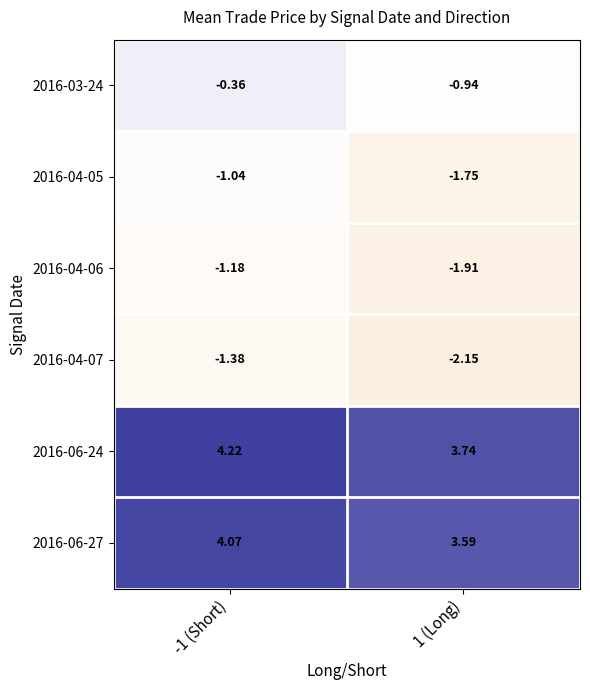

Reading left to right, transcribe all the data shown in this chart.

2016-03-24: -1 (Short)=-0.4	1 (Long)=-0.9
2016-04-05: -1 (Short)=-1.0	1 (Long)=-1.8
2016-04-06: -1 (Short)=-1.2	1 (Long)=-1.9
2016-04-07: -1 (Short)=-1.4	1 (Long)=-2.1
2016-06-24: -1 (Short)=4.2	1 (Long)=3.7
2016-06-27: -1 (Short)=4.1	1 (Long)=3.6